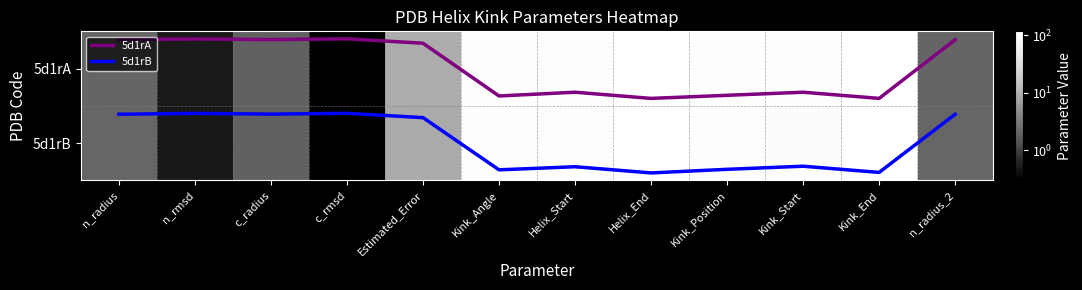

Between Kink_Position and c_rmsd, which is larger?

Kink_Position